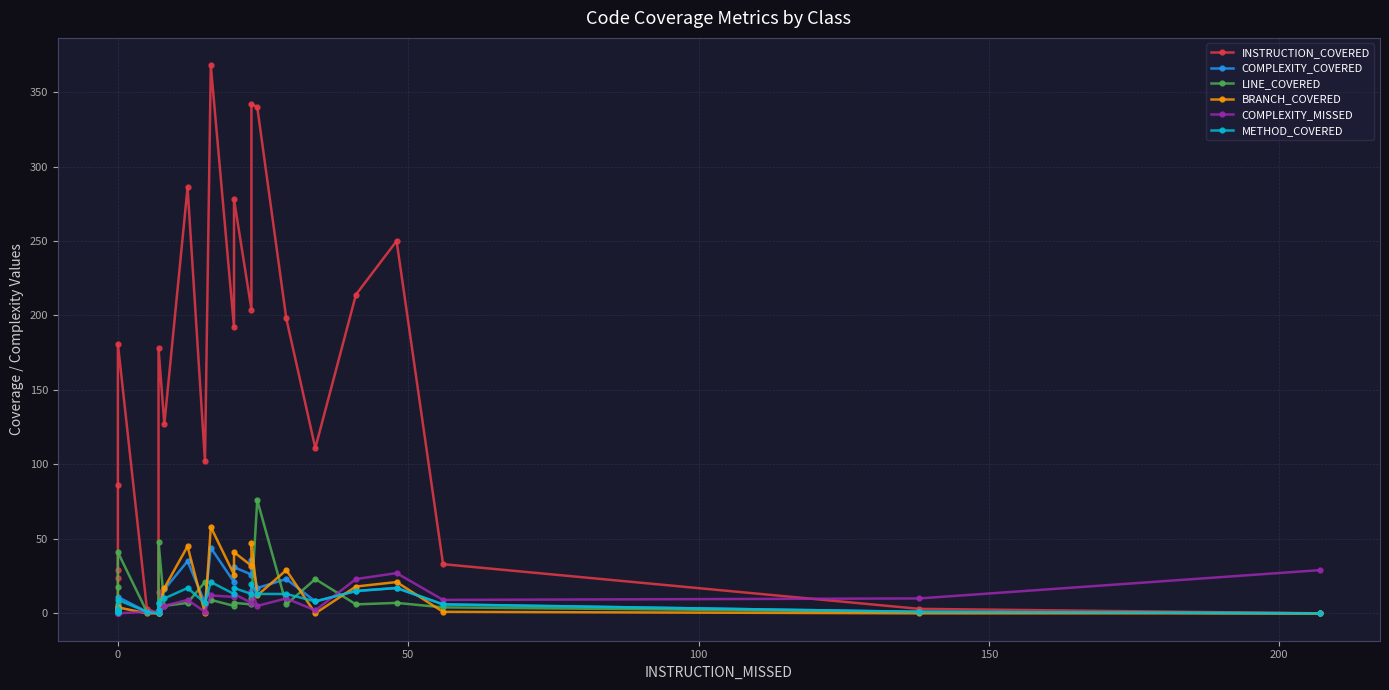

Reading right to left, extract all data points from this chart.

INSTRUCTION_COVERED: 0	3	33	250	214	111	198	340	342	204	278	192	368	102	286	127	178	14	0	3	181	86	29	24	4	4	4	4
COMPLEXITY_COVERED: 0	1	6	17	15	8	23	17	36	26	31	21	44	7	35	16	7	2	0	1	11	4	2	1	1	1	1	1
LINE_COVERED: 0	1	4	7	6	23	6	76	10	6	7	5	9	21	7	5	48	2	0	1	41	18	6	3	2	2	2	2
BRANCH_COVERED: 0	0	1	21	18	0	29	12	47	32	41	26	58	0	45	17	1	0	0	0	4	2	0	0	0	0	0	0
COMPLEXITY_MISSED: 29	10	9	27	23	2	10	5	15	7	13	11	12	1	9	5	2	1	1	1	0	0	0	0	0	0	0	0
METHOD_COVERED: 0	1	6	17	15	8	13	13	20	13	17	13	21	7	17	10	7	2	0	1	9	3	2	1	1	1	1	1